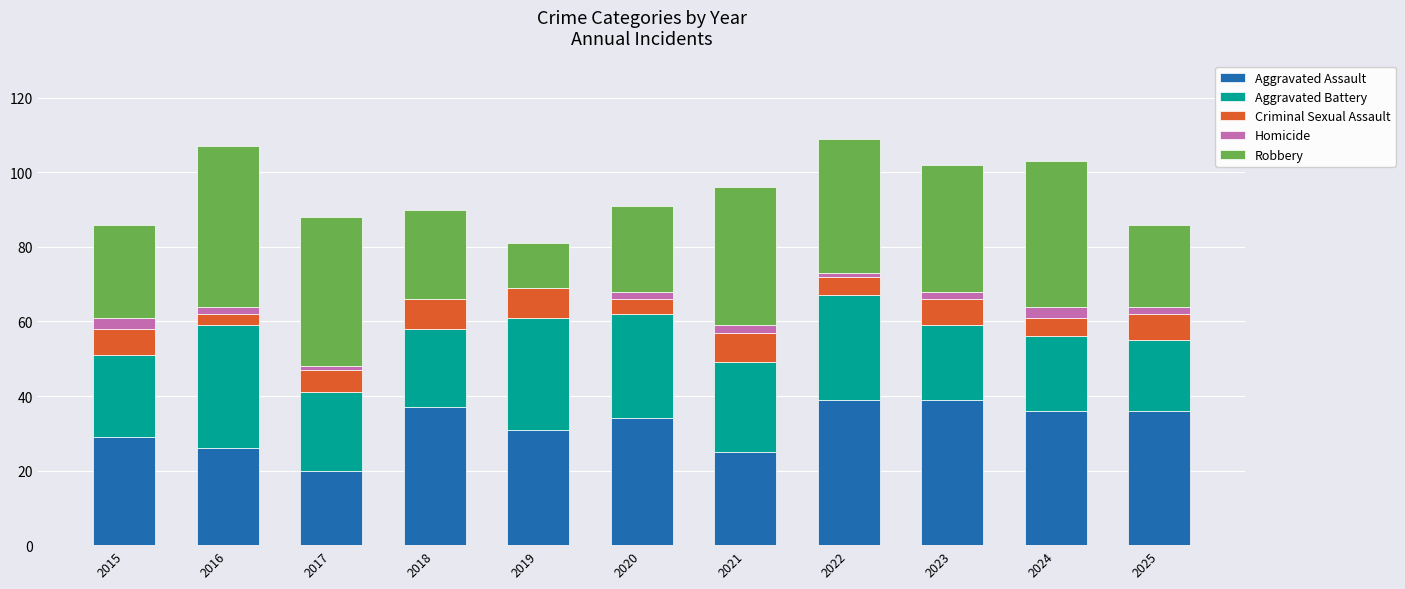

What is the total value across all series at 2015?

86